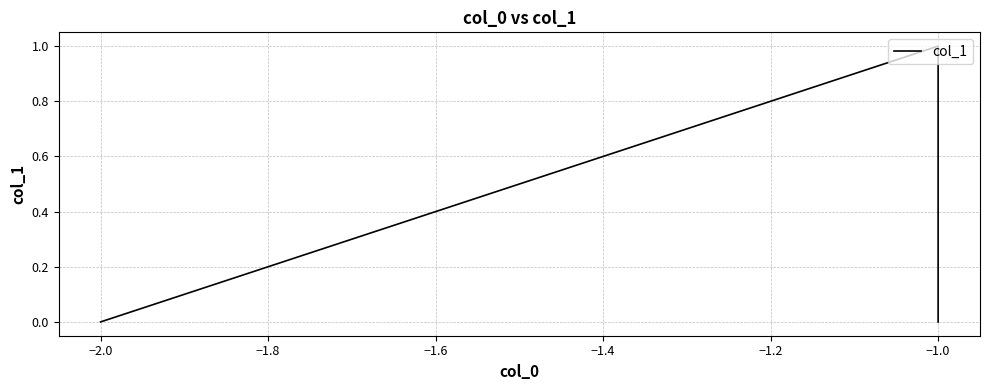

Between −2.0 and −1.0, which is larger?

−2.0